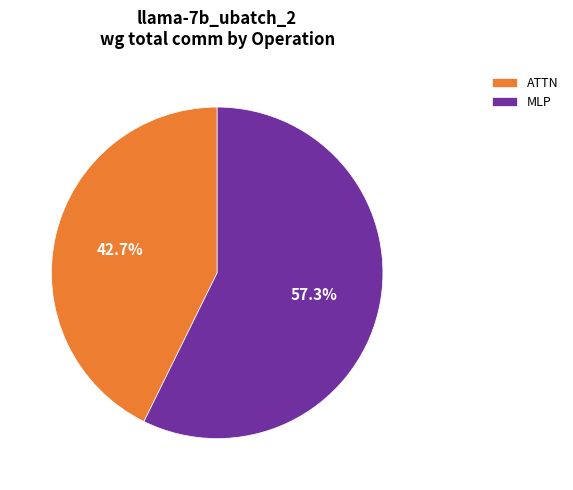

Which slice is the smallest?

ATTN